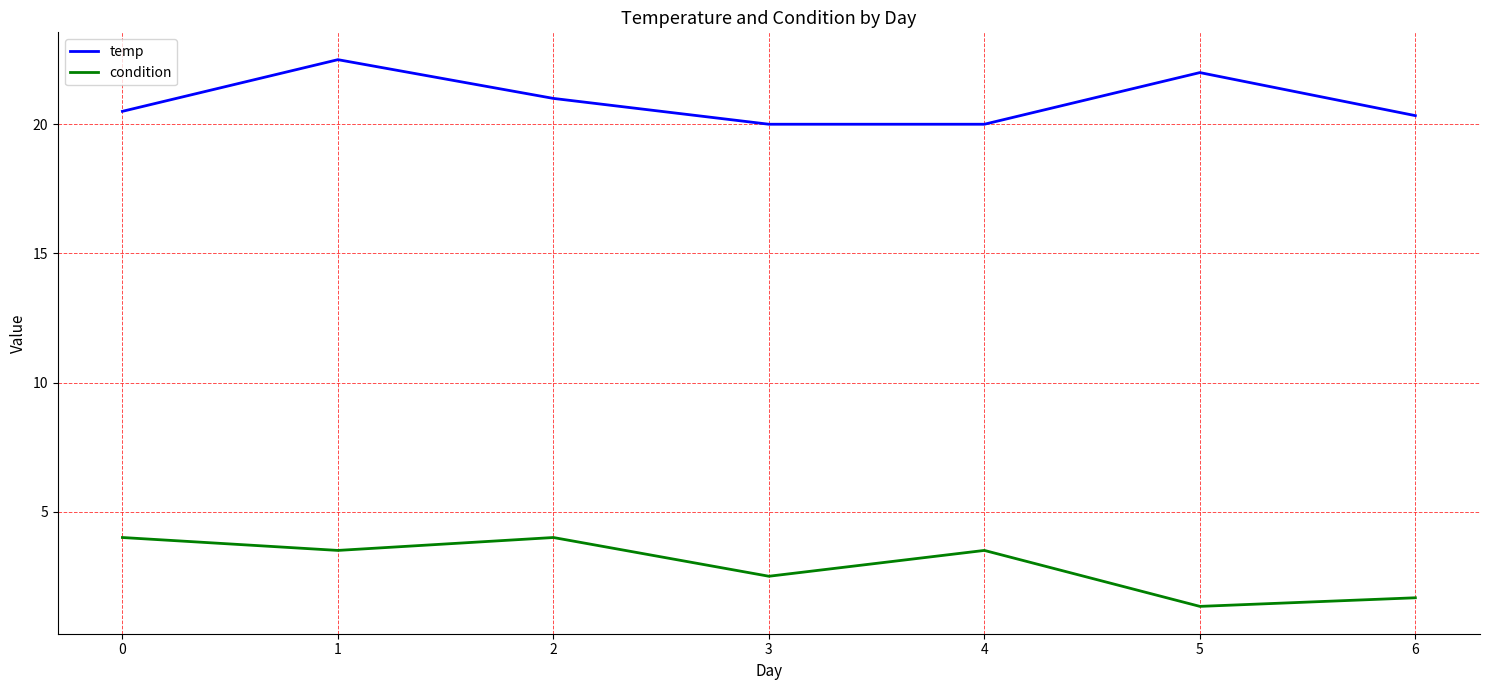

Which series changed the most between 1 and 3?

temp